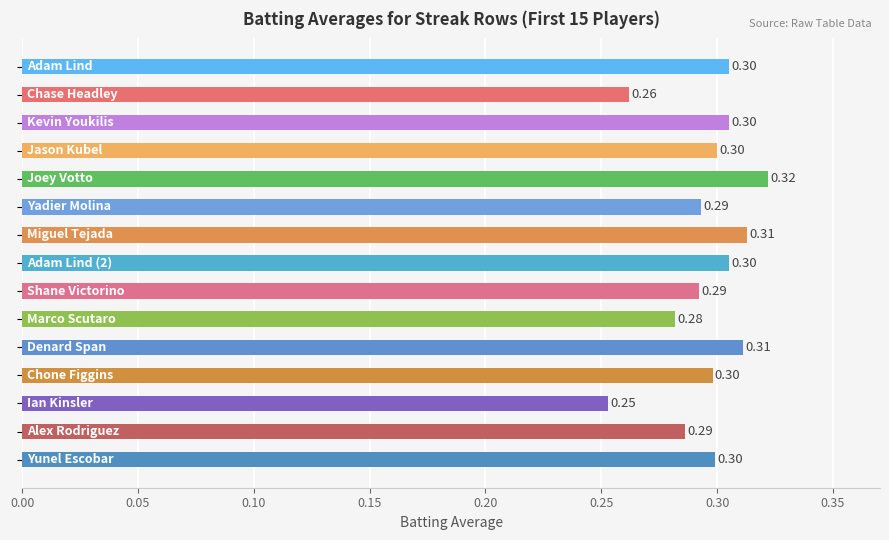

What is the average value?

0.3